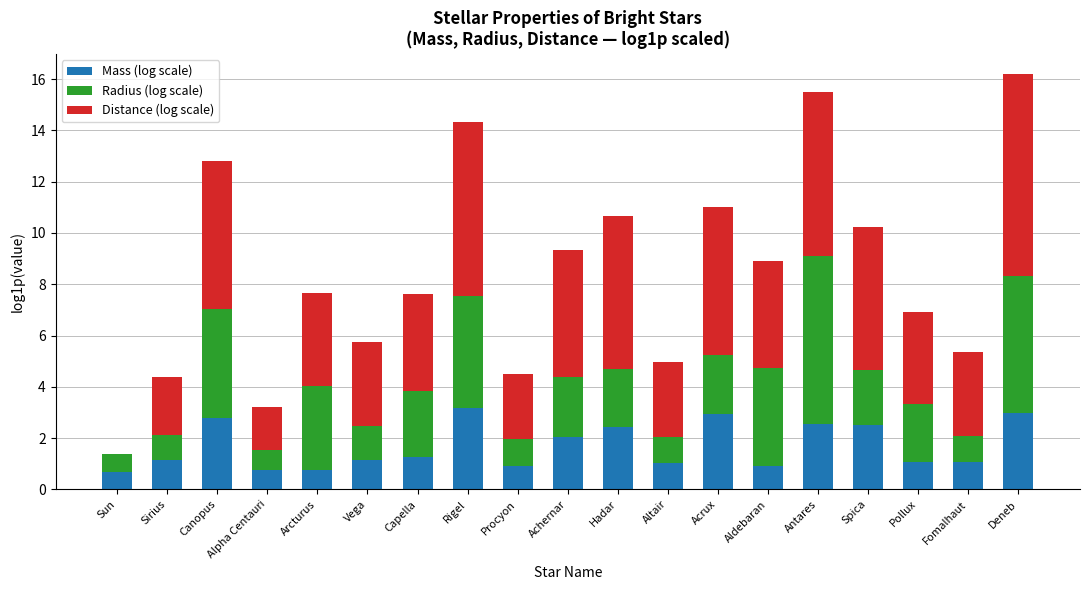

What is the sum of all Mass (log scale) values?

32.2